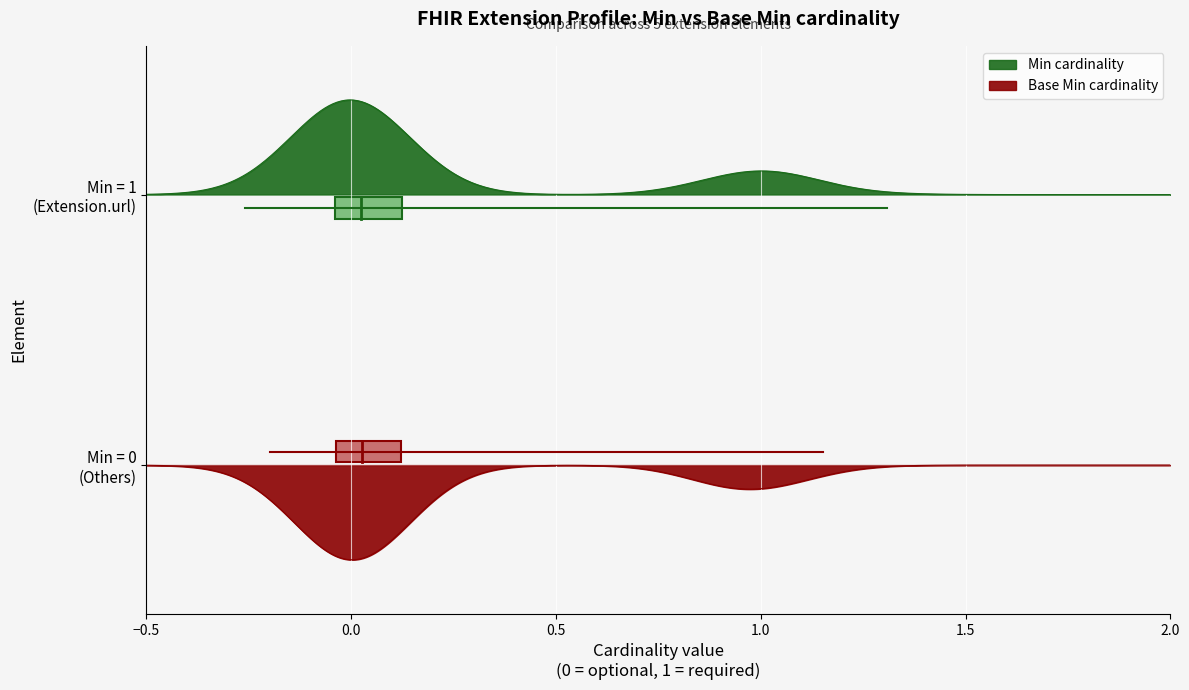

Count the number of data series in this chart.

2